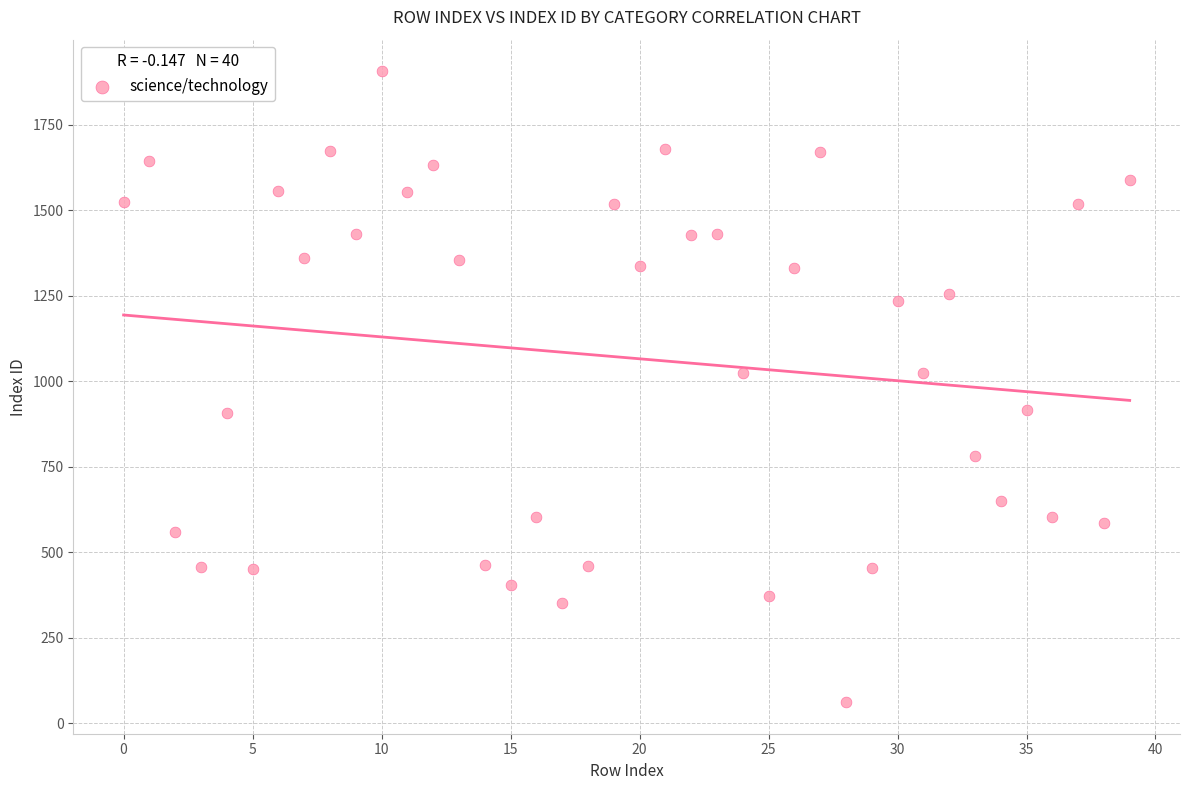

What is the range of Y values (max minus min)?

1846